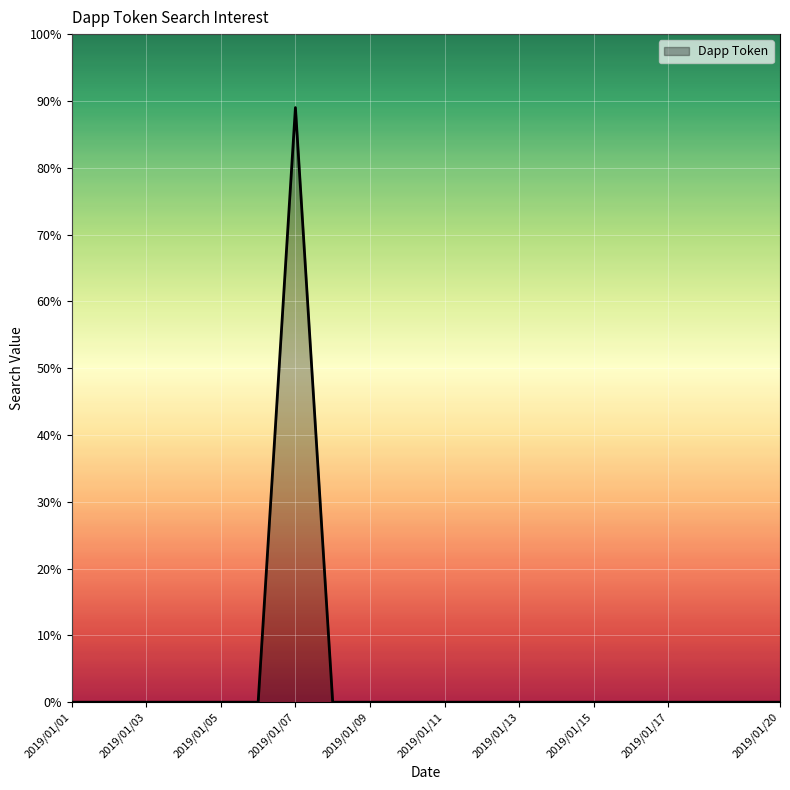

What is the difference between the maximum and minimum values?

89